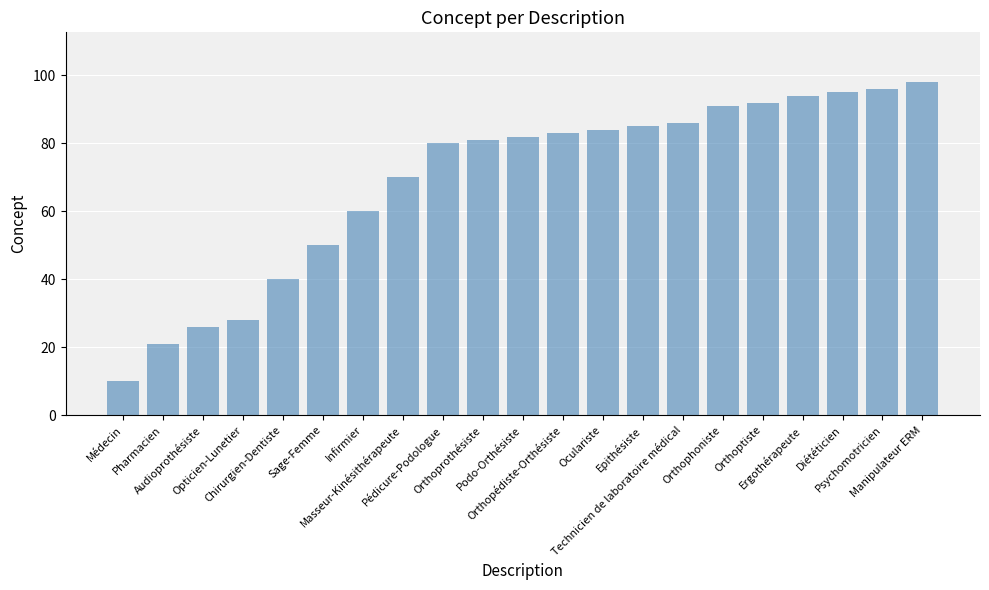

How many bars are there in total?

21